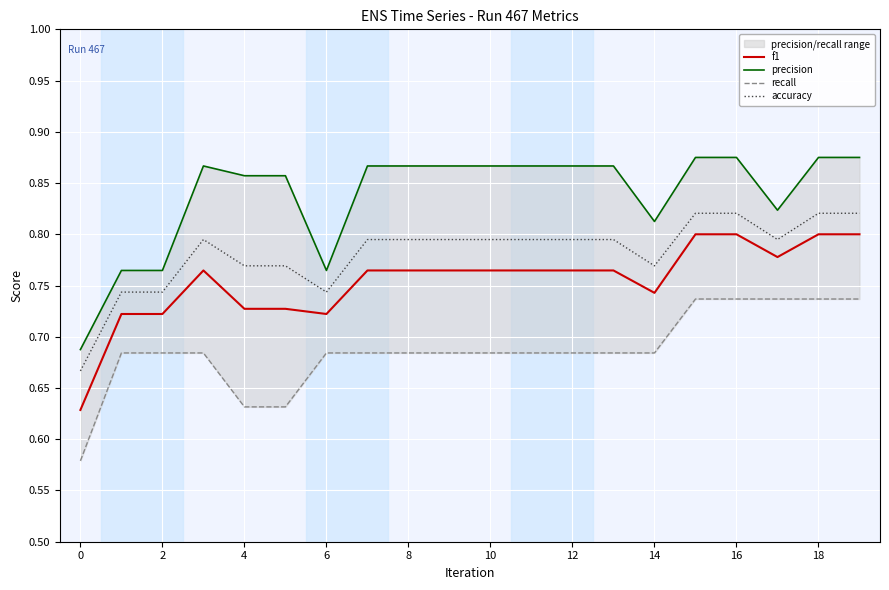

Rank the series at 15 from highest to lowest value.

precision, accuracy, f1, recall